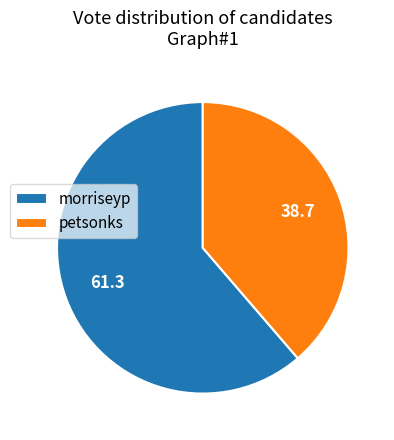

Is the sum of petsonks and morriseyp greater than half?

Yes